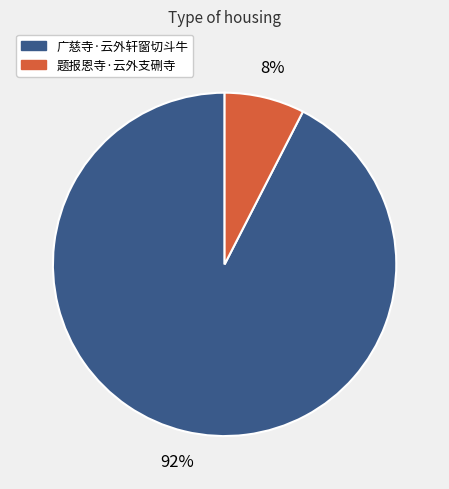

Is it true that 题报恩寺·云外支硎寺 is 21% of the pie?

False